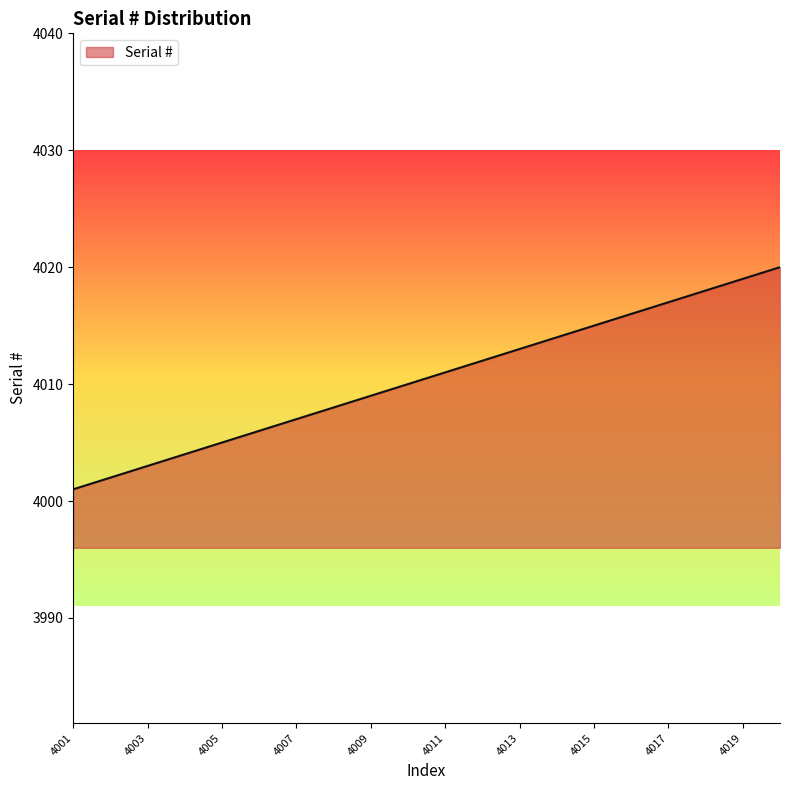

What is the difference between the second highest and minimum values?

18